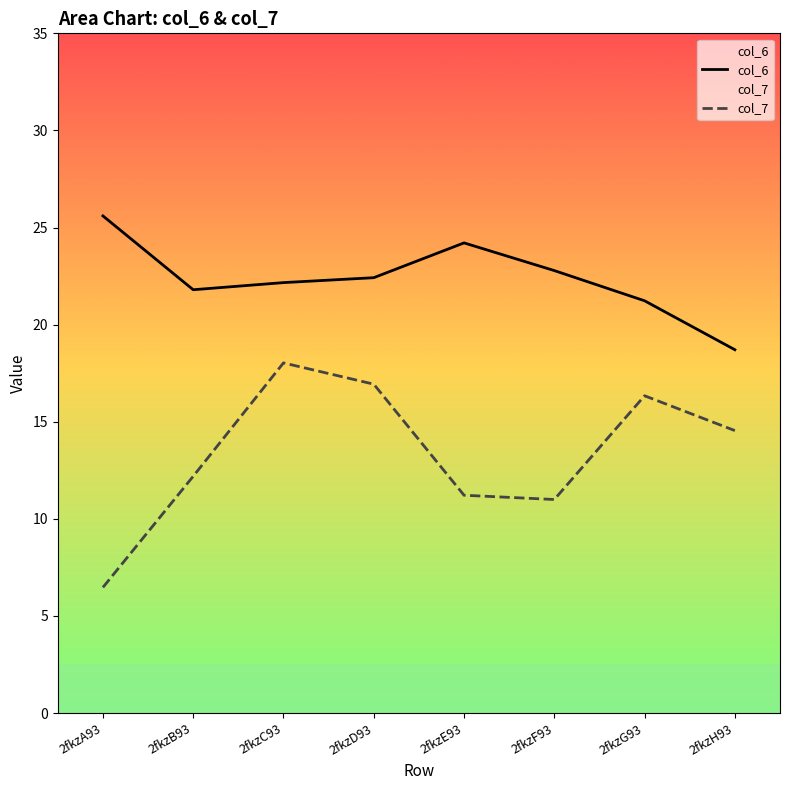

What position from the right is 2fkzA93?

8